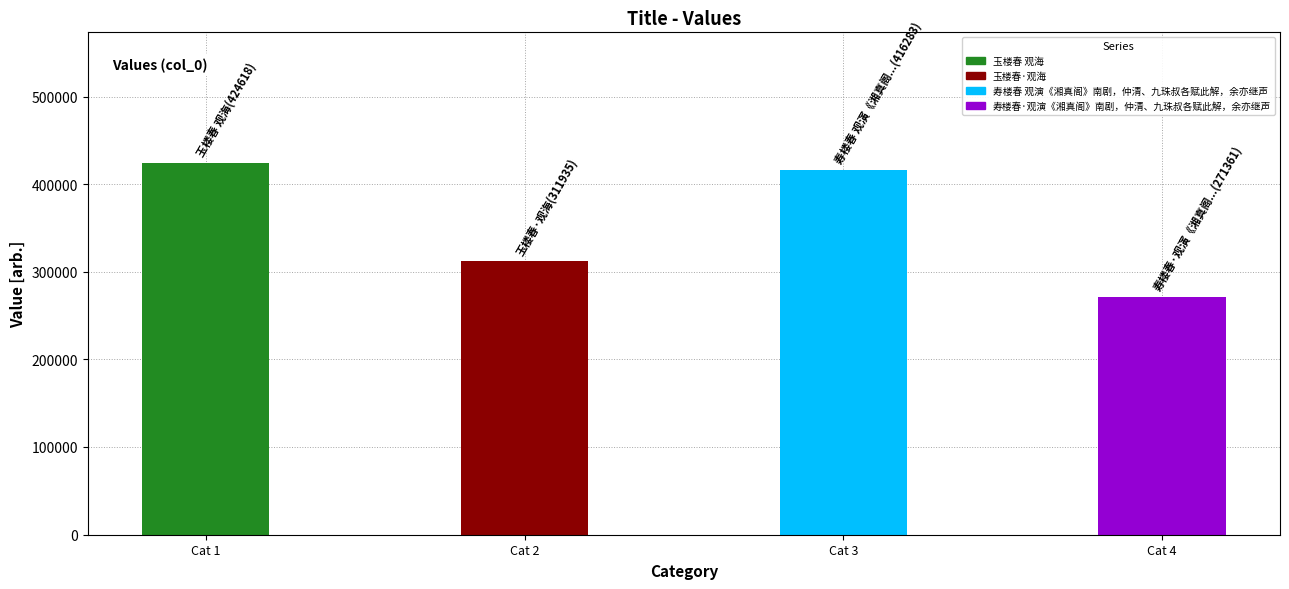

The chart shows a value of 311935 at 玉楼春·观海. True or false?

True